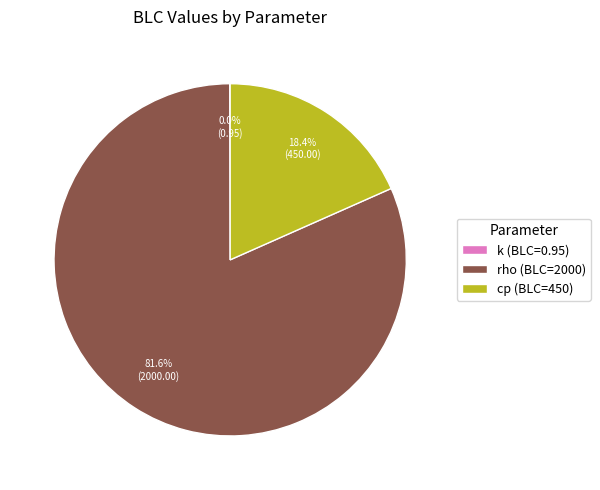

What portion of the pie excludes rho (BLC=2000)?

18.4%